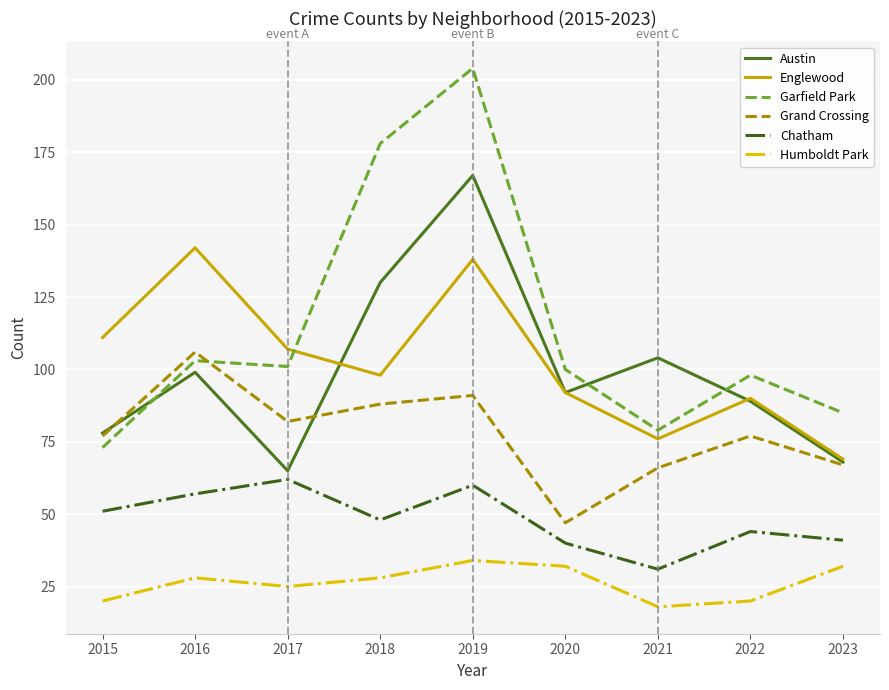

What is the spread (max minus min) of values at 2020?

68